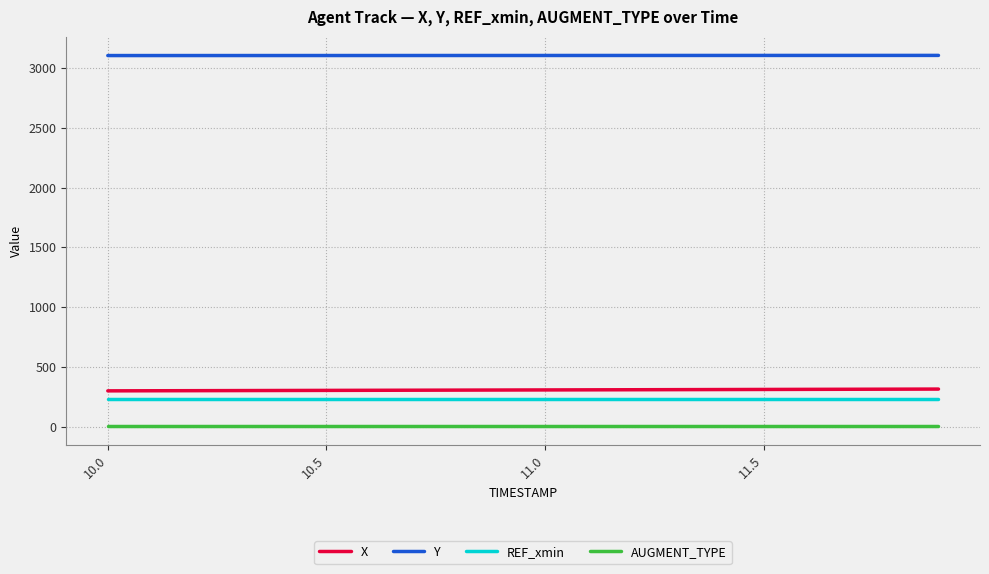

True or false: REF_xmin and X intersect in this chart.

False